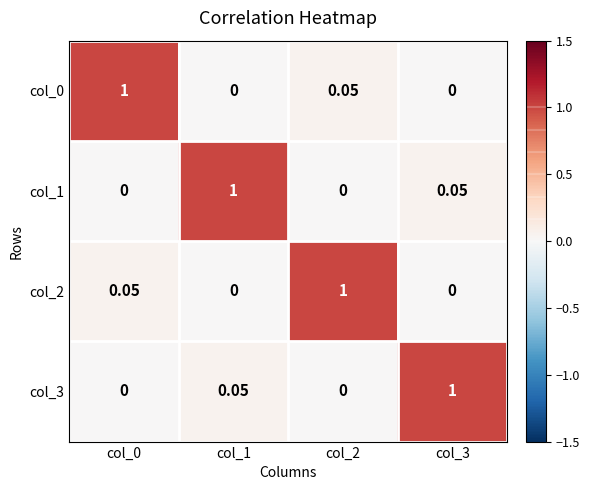

Count the number of categories in the chart.

4